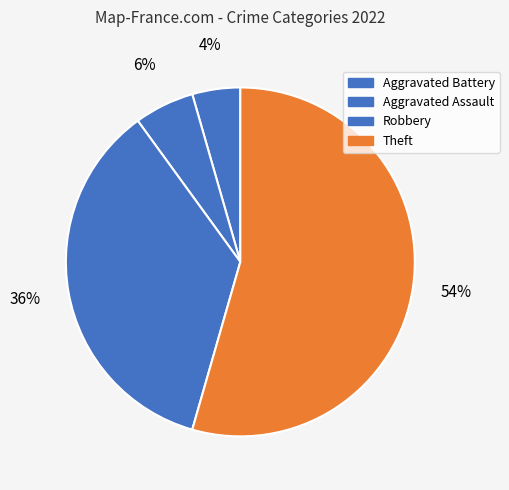

Does Aggravated Assault represent more than half of the total?

No